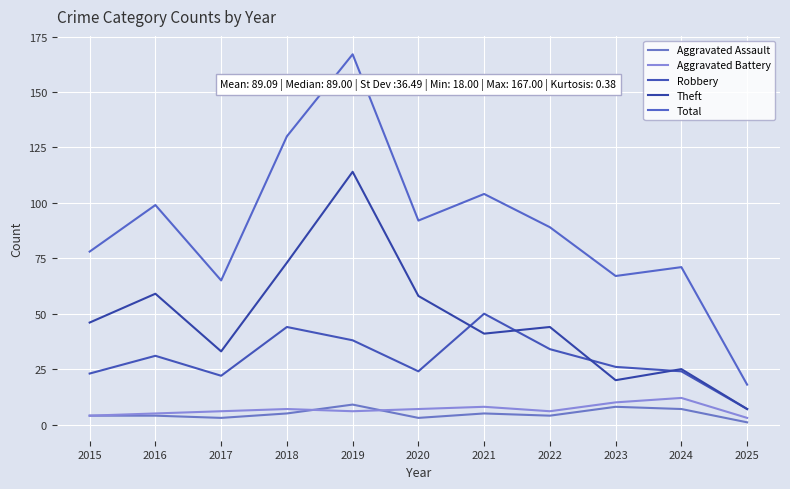

True or false: Aggravated Battery and Robbery intersect in this chart.

False